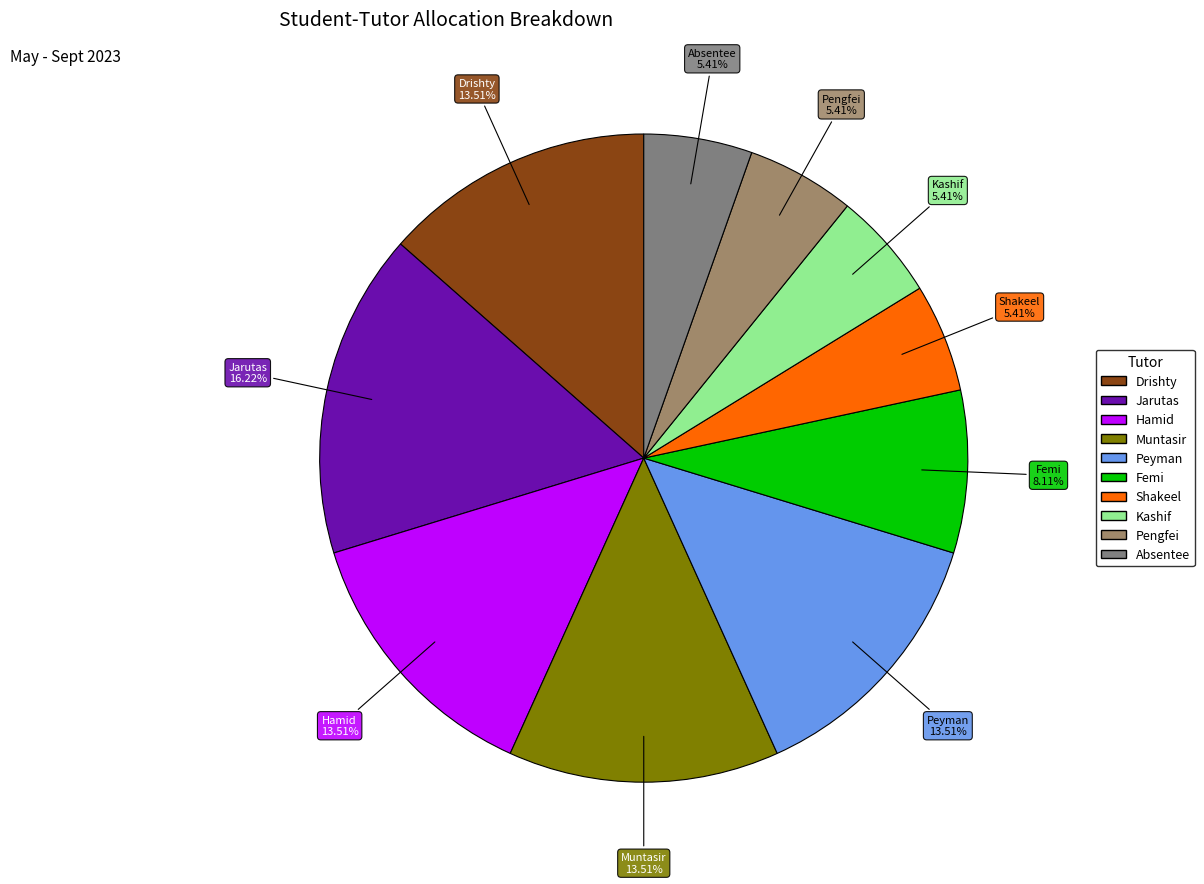

The Femi slice represents 8% of the pie. True or false?

True